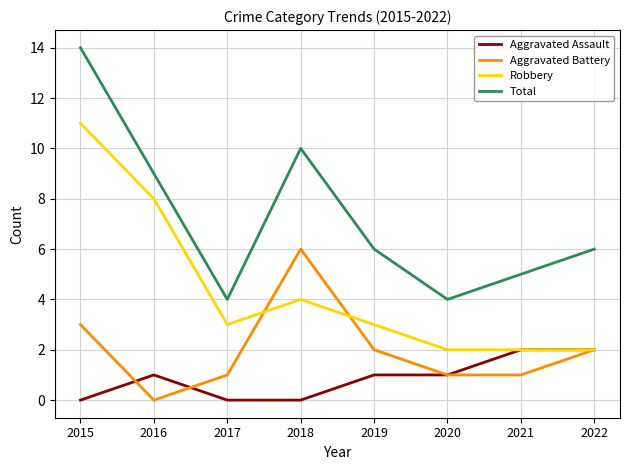

Reading left to right, extract all data points from this chart.

Aggravated Assault: 0	1	0	0	1	1	2	2
Aggravated Battery: 3	0	1	6	2	1	1	2
Robbery: 11	8	3	4	3	2	2	2
Total: 14	9	4	10	6	4	5	6